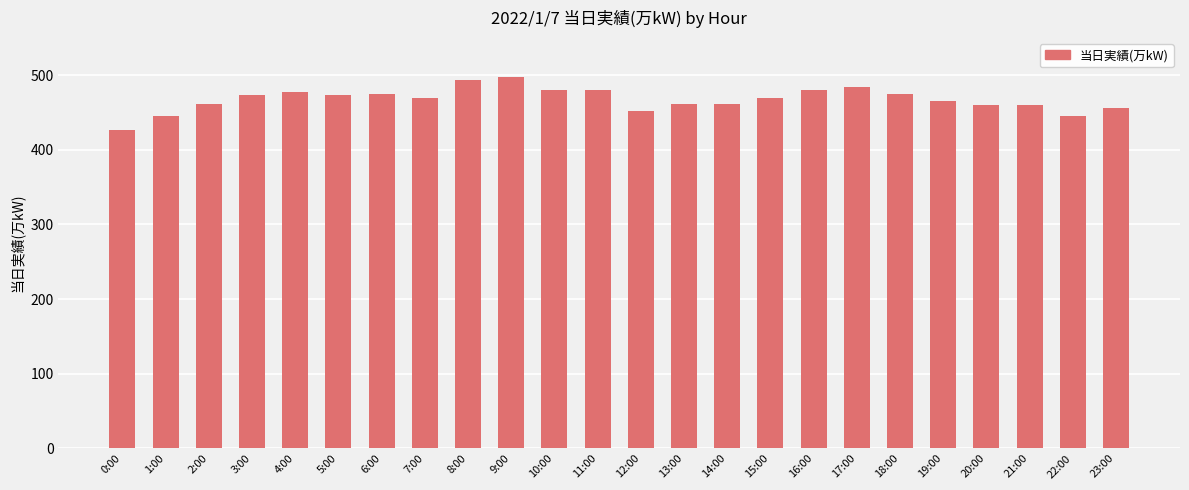

What is the smallest value displayed?

427